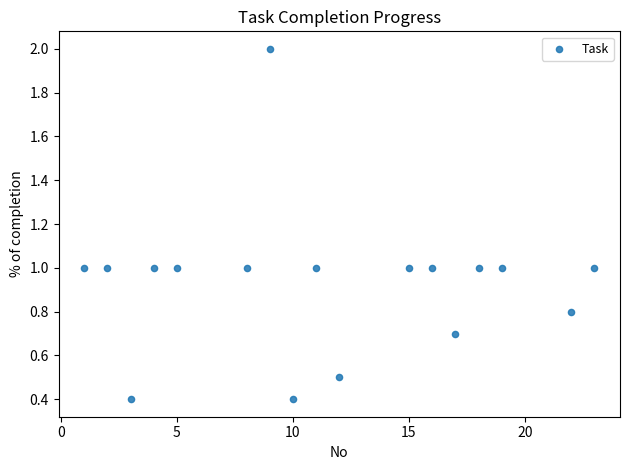

What is the range of Y values (max minus min)?

1.6